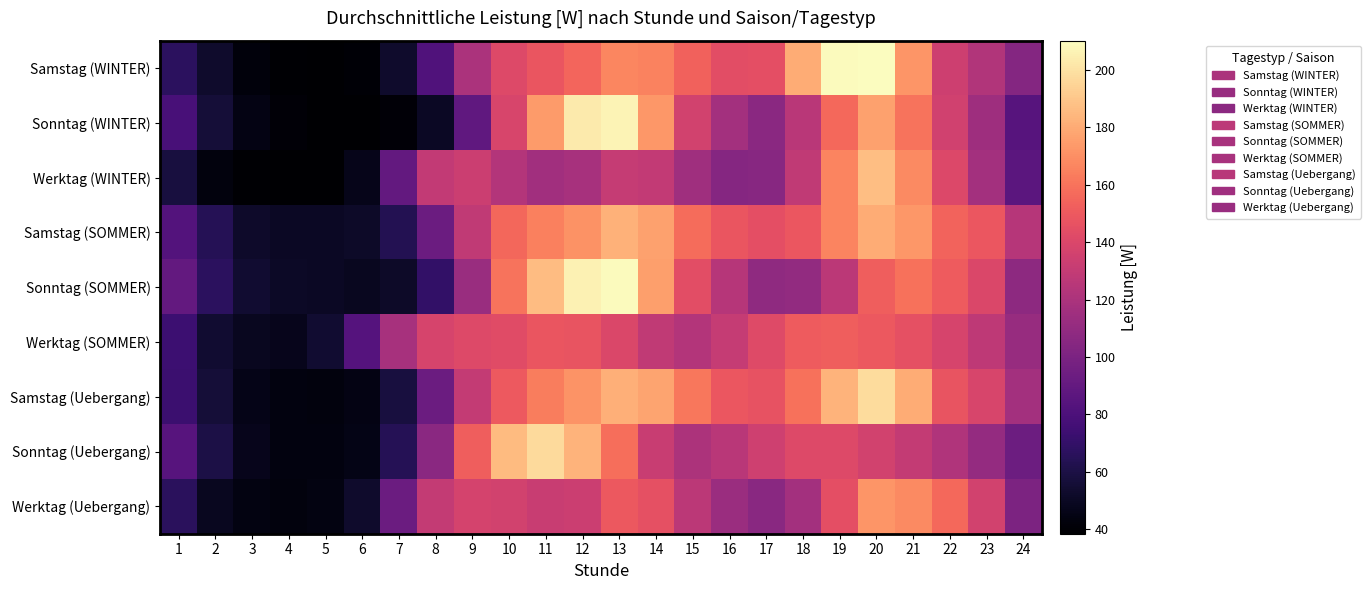

At which category is the sum across all series the highest?

20